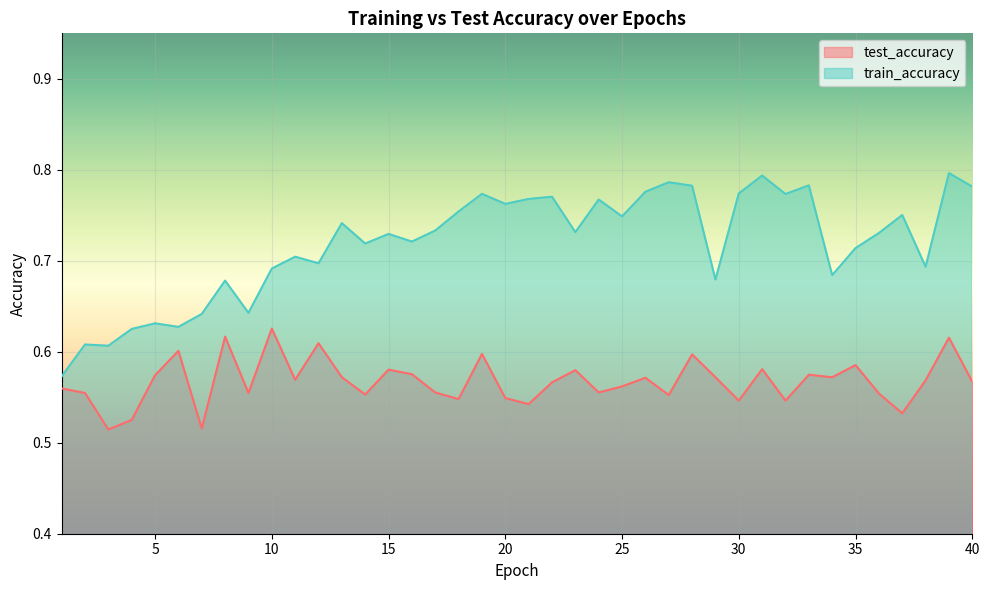

The train_accuracy series shows 1.2 at 15. True or false?

False